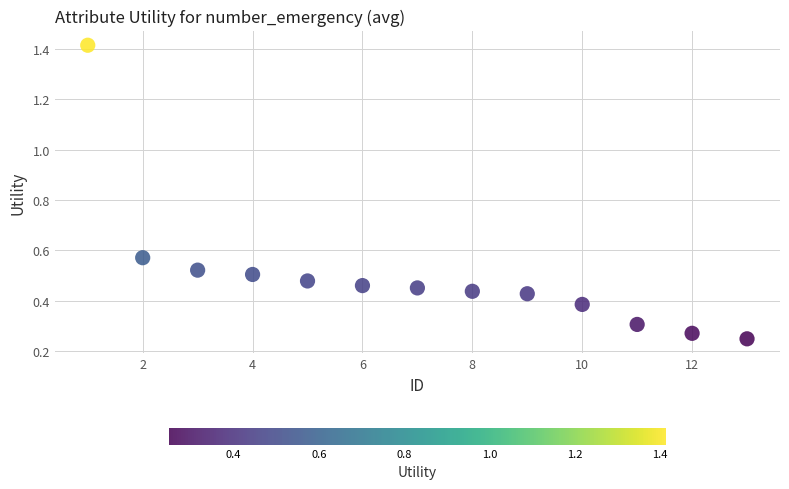

What is the range of X values (max minus min)?

12.0